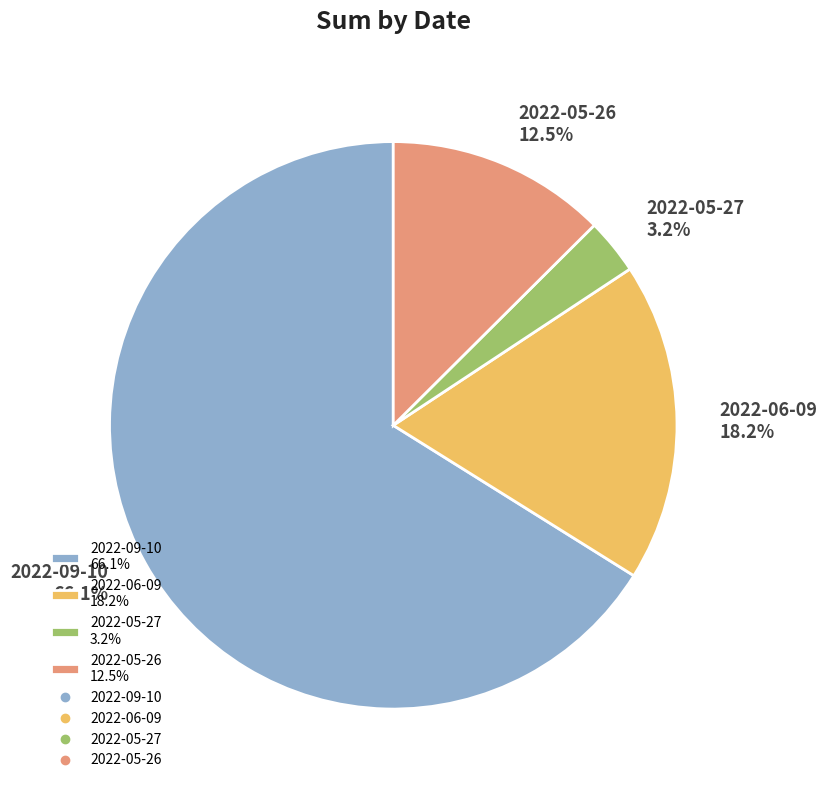

Rank the categories by value from highest to lowest.

2022-09-10, 2022-06-09, 2022-05-26, 2022-05-27